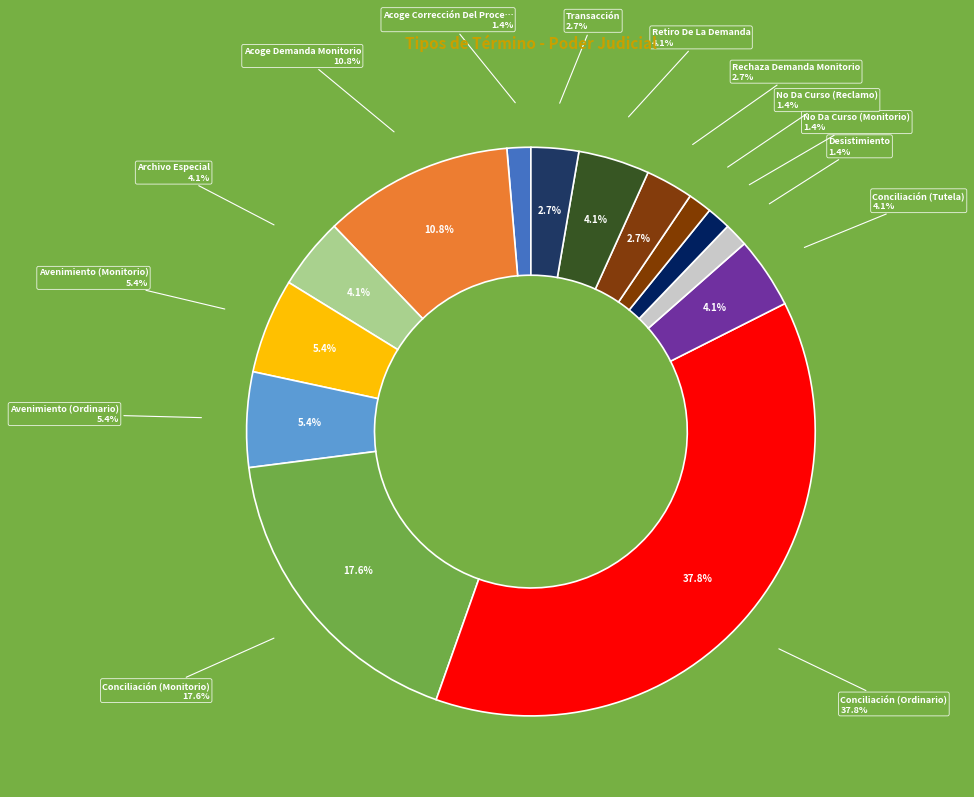

What percentage is the Acoge Demanda Monitorio slice, to the nearest percent?

11%